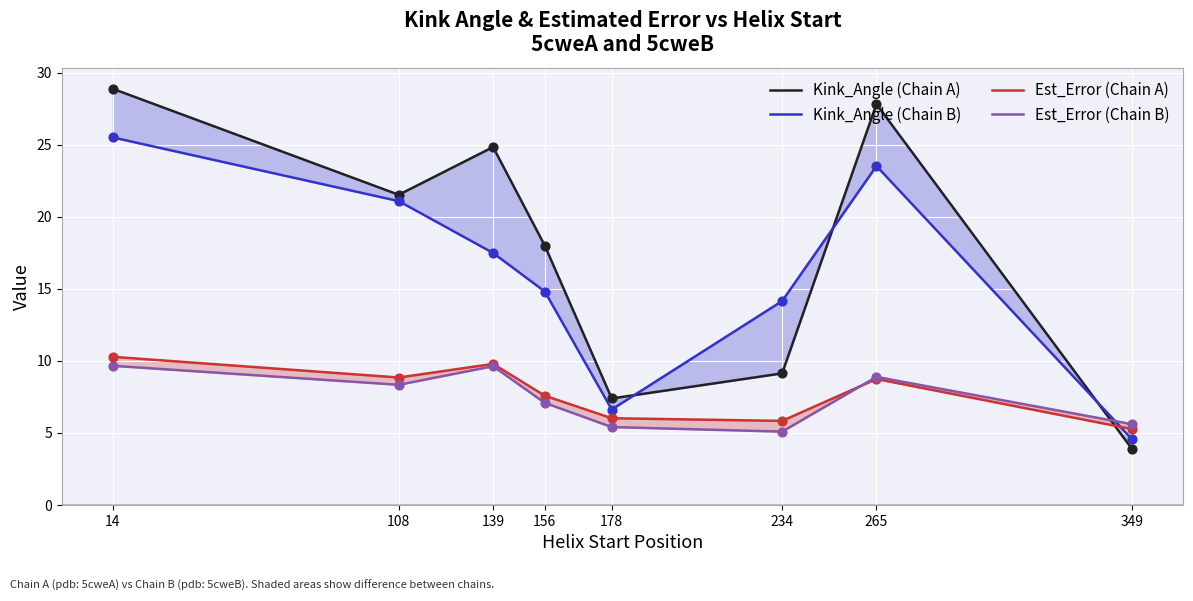

Which series has the largest total across all categories?

Kink_Angle (Chain A)